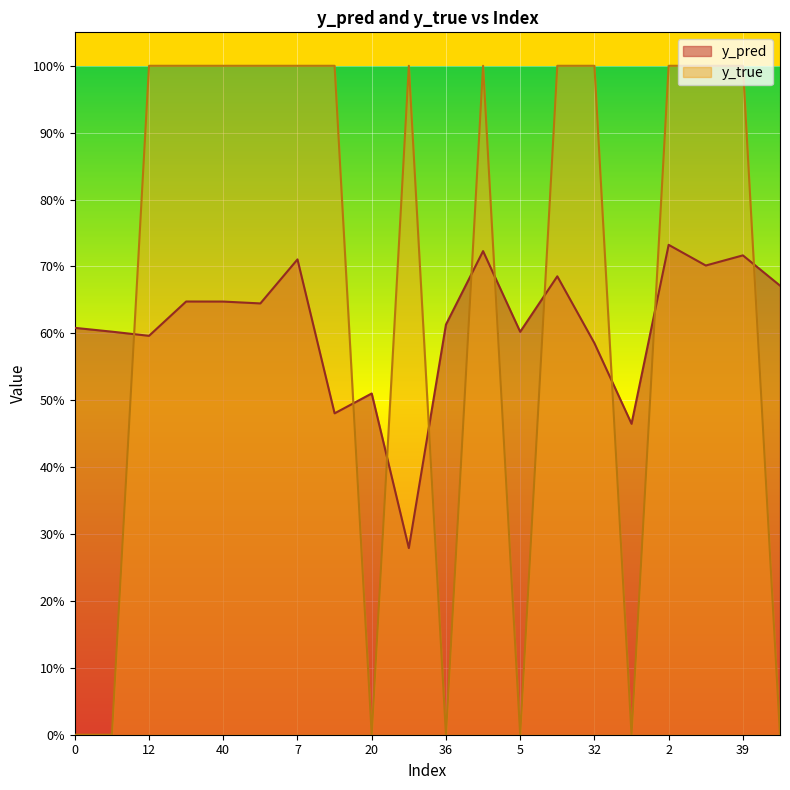

Reading left to right, list all the values displayed in this chart.

y_pred: 0=0.6	11=0.6	12=0.6	23=0.6	40=0.6	50=0.6	7=0.7	17=0.5	20=0.5	22=0.3	36=0.6	3=0.7	5=0.6	15=0.7	32=0.6	42=0.5	2=0.7	4=0.7	39=0.7	46=0.7
y_true: 0=0.0	11=0.0	12=1.0	23=1.0	40=1.0	50=1.0	7=1.0	17=1.0	20=0.0	22=1.0	36=0.0	3=1.0	5=0.0	15=1.0	32=1.0	42=0.0	2=1.0	4=1.0	39=1.0	46=0.0